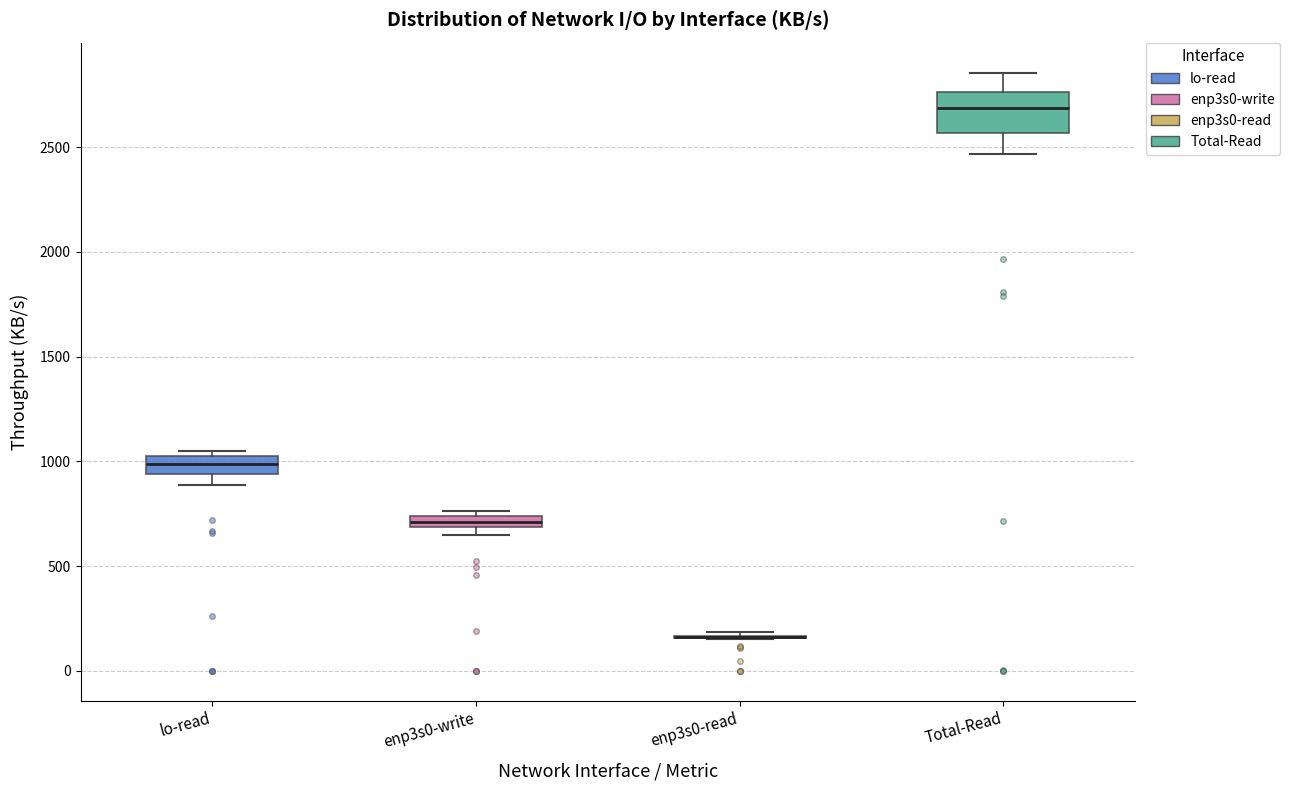

Comparing the boxes themselves (not the whiskers), which one is the tallest?

Total-Read